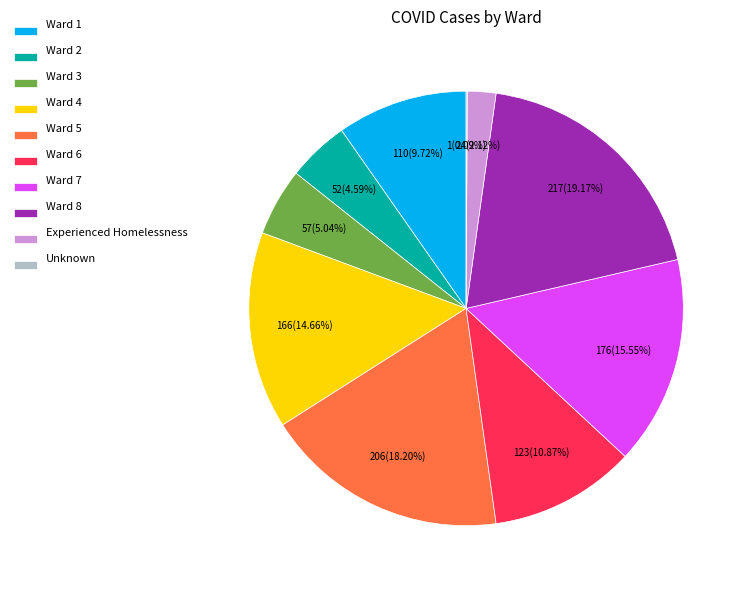

Do Ward 2 and Ward 3 together represent more than half of the pie?

No